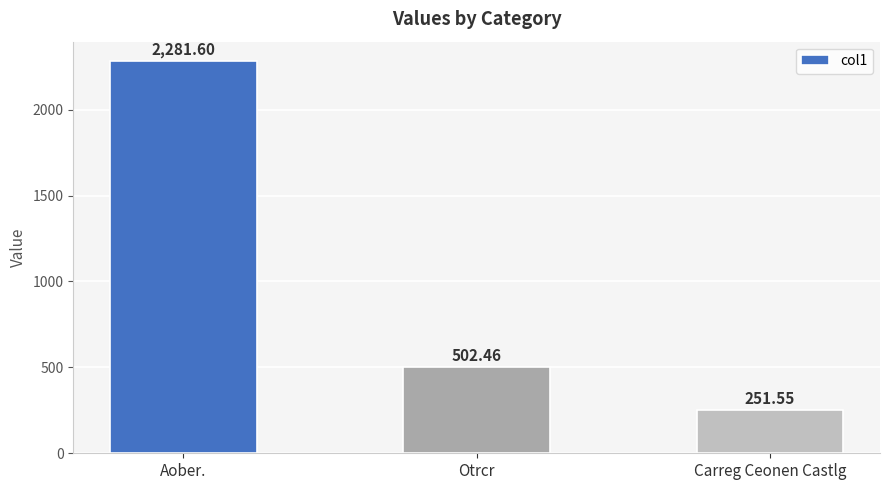

What is the value of the 3rd bar from the left?

251.5